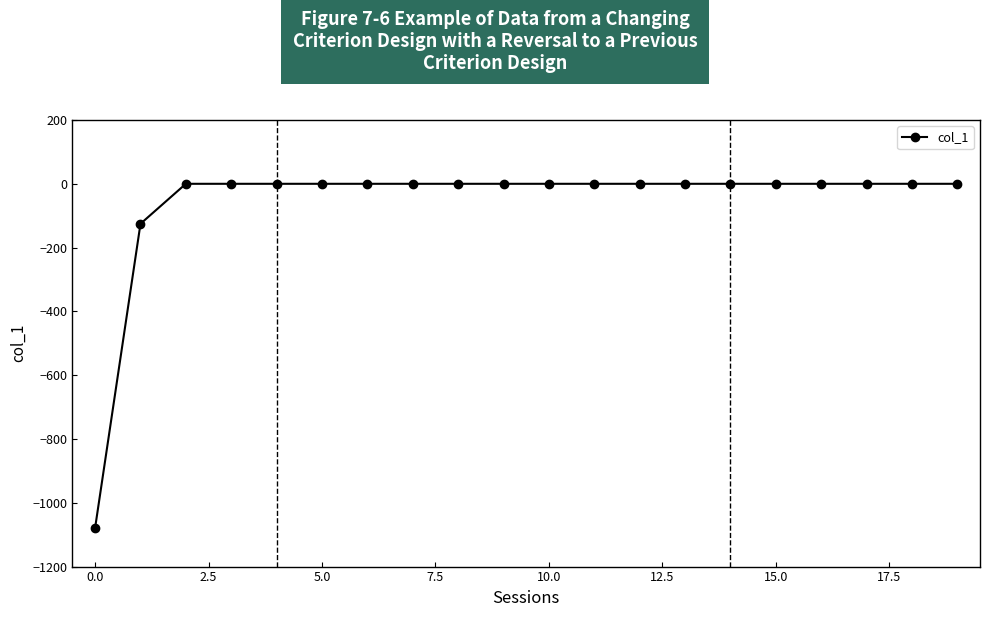

What is the value of the 2nd point from the left?

-125.4